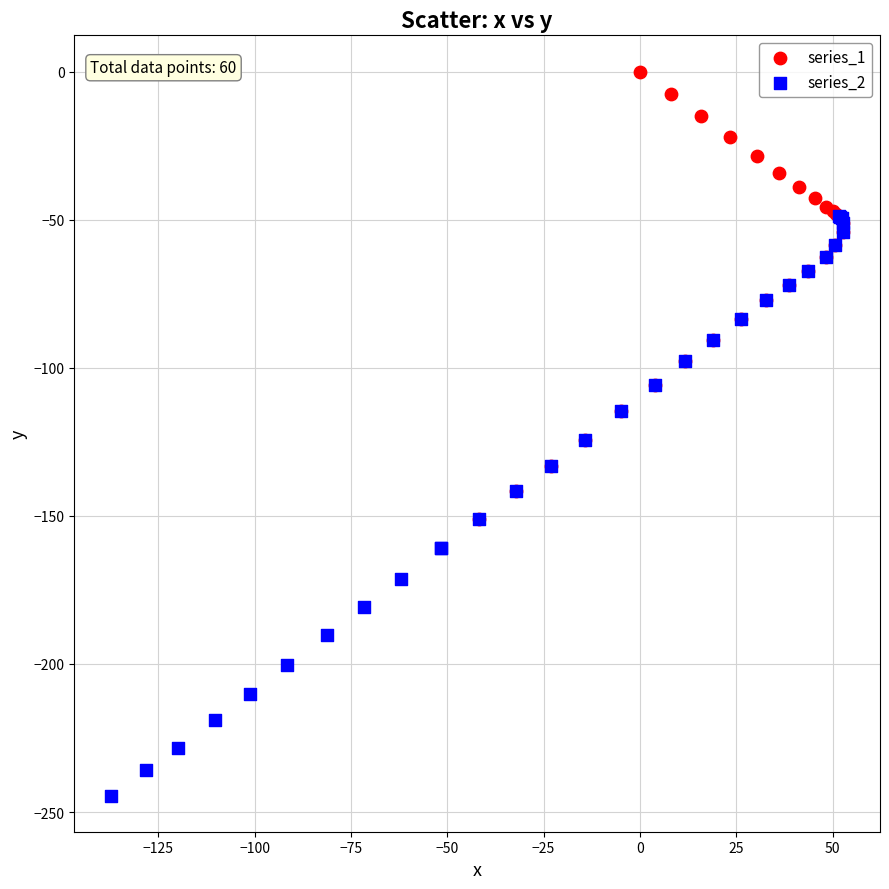

Which series has the largest Y range (max minus min)?

series_2